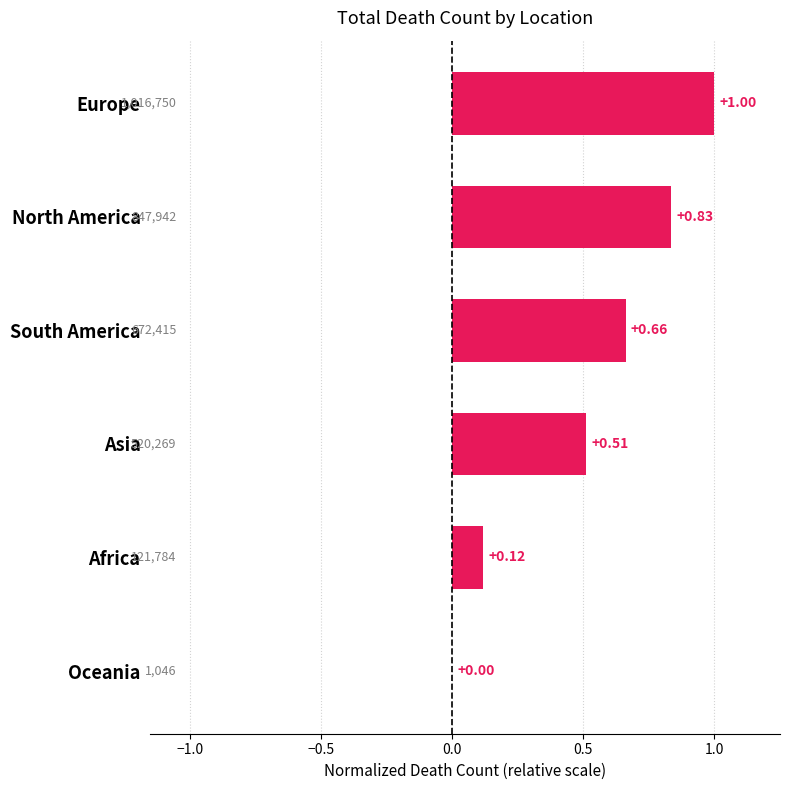

At which label is the value closest to 0?

Oceania